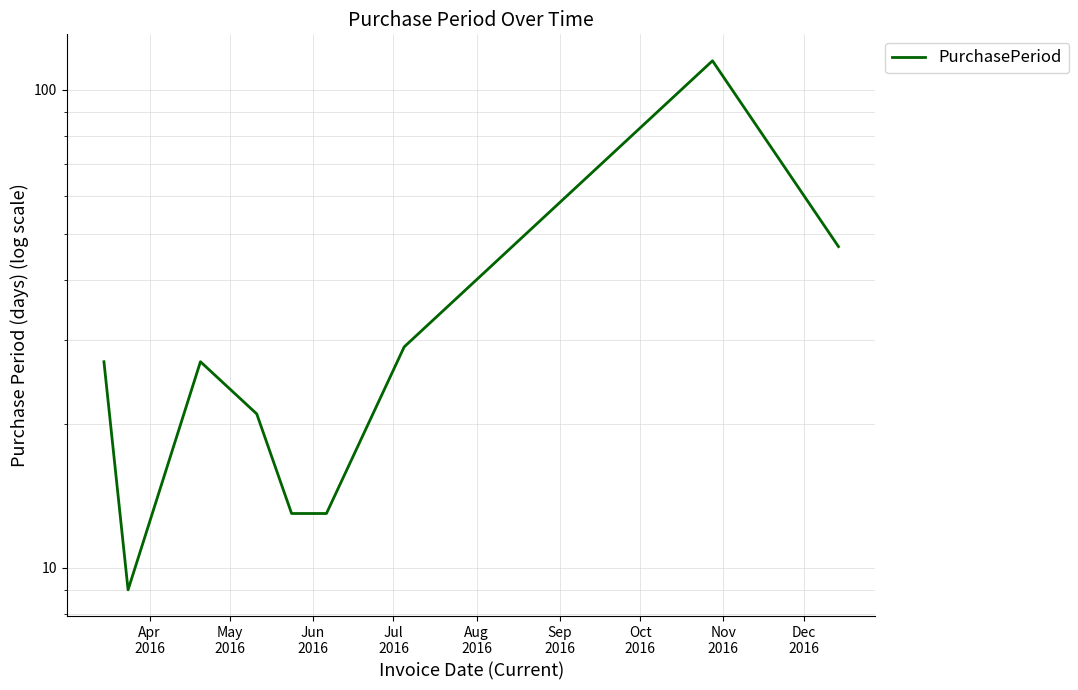

Between Oct
2016 and Jul
2016, which is larger?

Oct
2016